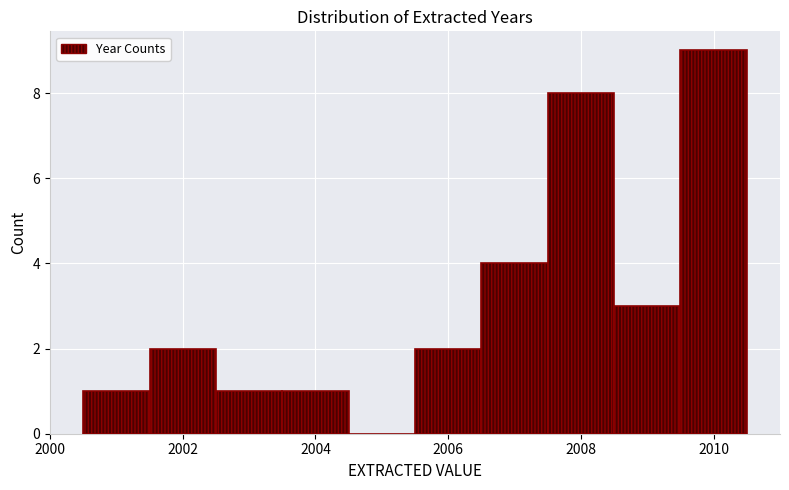

Reading left to right, list every bar in this chart as the range it spans on the x-axis followed by its height. Neither the bar edges nor the heights are printed on the chart, so give them approximately, as read against the axes.

2000.5 to 2001.5: 1
2001.5 to 2002.5: 2
2002.5 to 2003.5: 1
2003.5 to 2004.5: 1
2004.5 to 2005.5: 0
2005.5 to 2006.5: 2
2006.5 to 2007.5: 4
2007.5 to 2008.5: 8
2008.5 to 2009.5: 3
2009.5 to 2010.5: 9